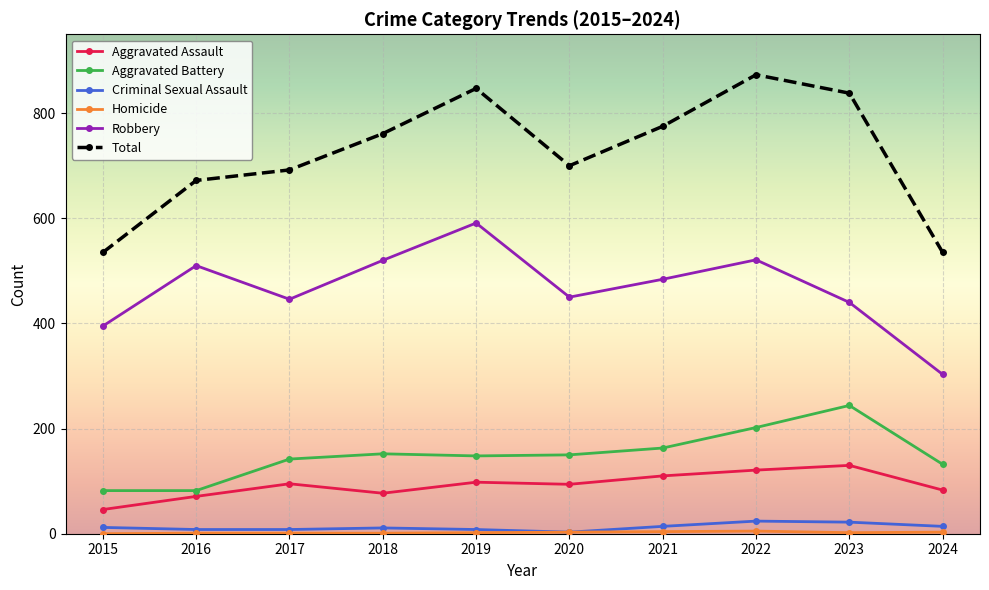

What is the lowest value of the Robbery series?

303